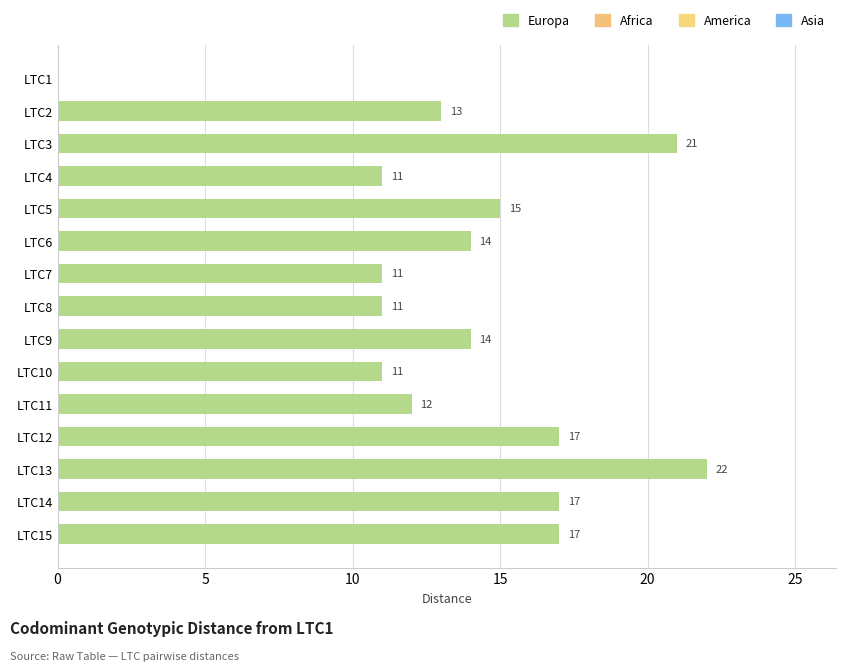

Are the bars grouped side by side (vs. stacked)?

No